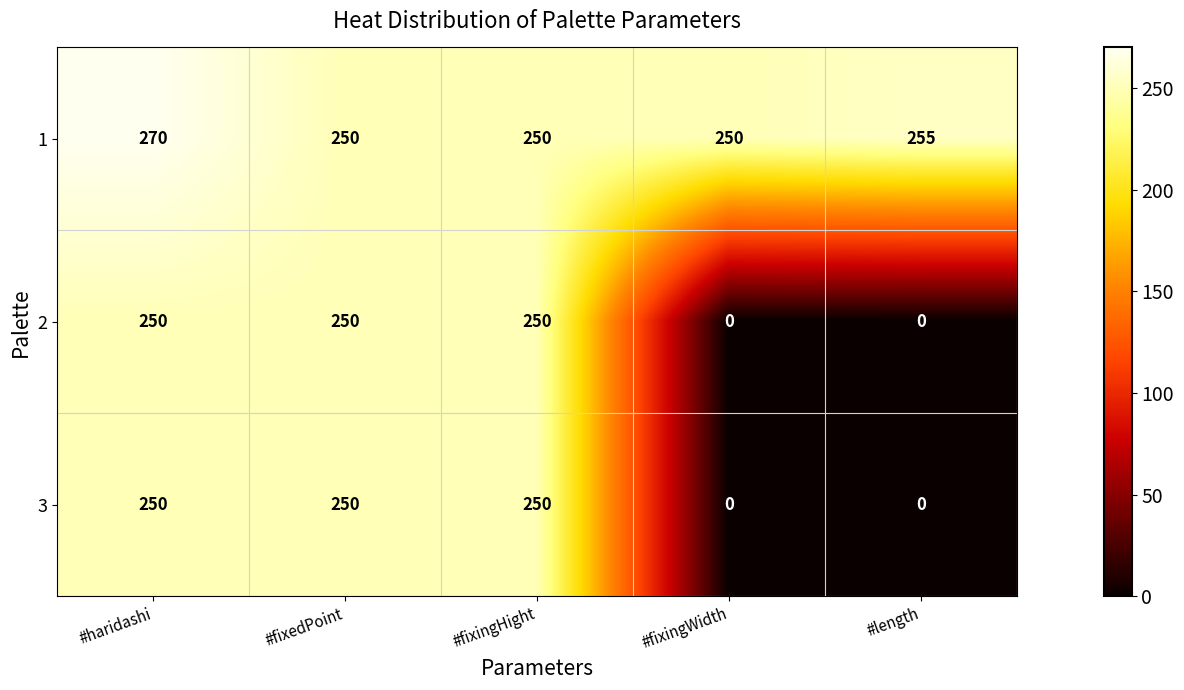

Read the 2 value at #fixedPoint, to the nearest 5.

250